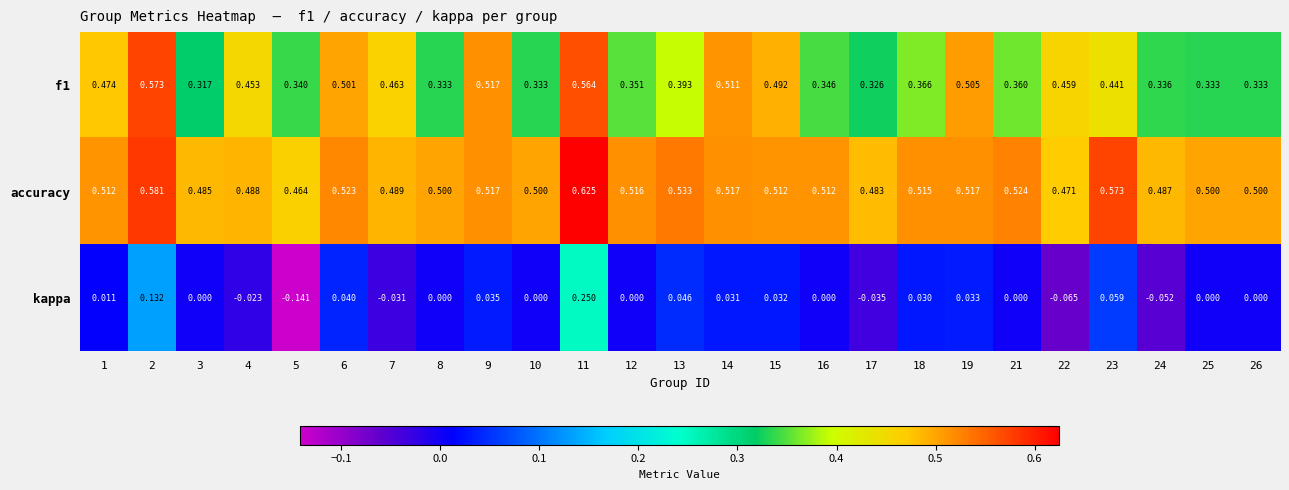

Is the value of accuracy at 6 greater than the value of f1 at 6?

Yes